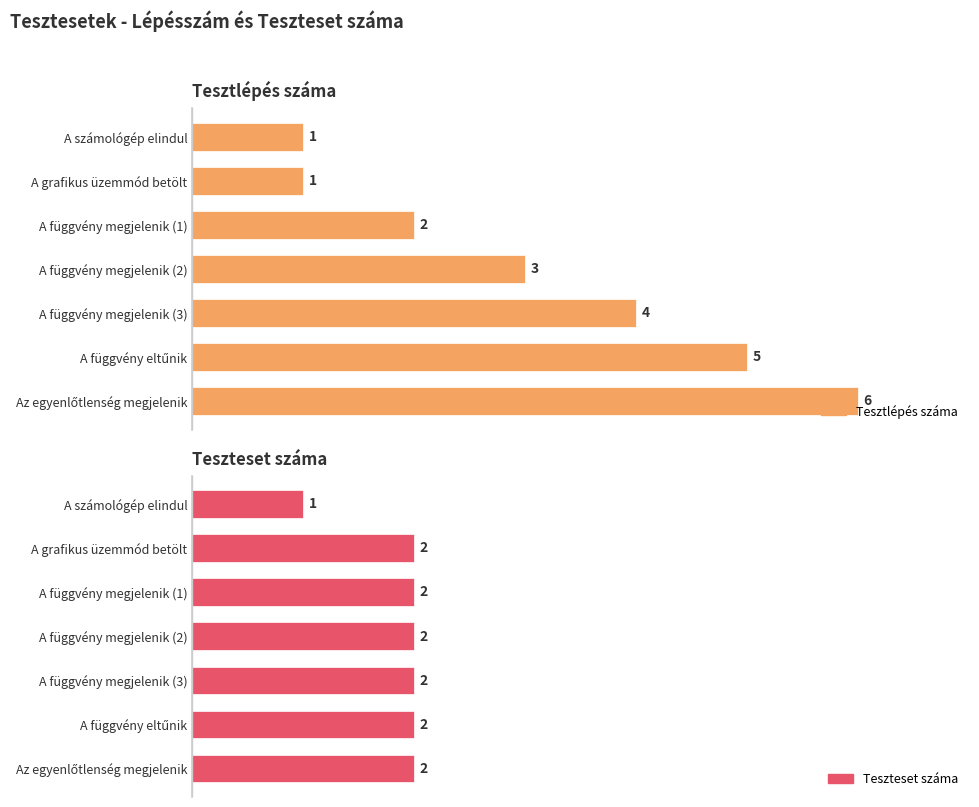

Which has a higher value, A grafikus üzemmód betölt or A függvény megjelenik (1)?

A függvény megjelenik (1)